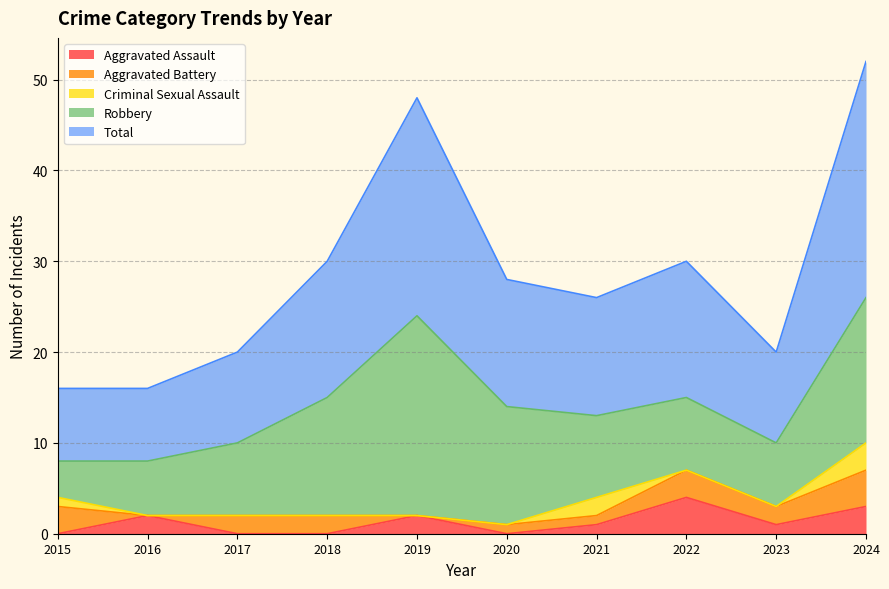

True or false: Aggravated Assault has more than 2 points higher than both neighbors.

True